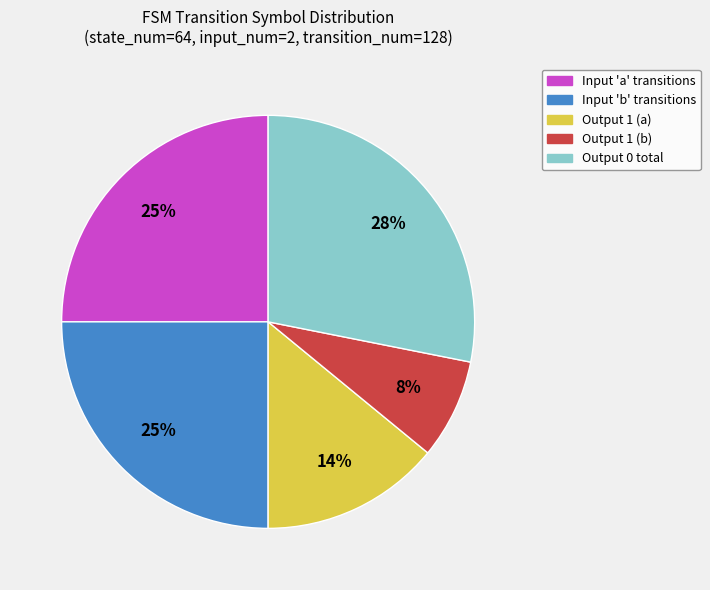

What is the largest slice in the pie chart?

Output 0 total